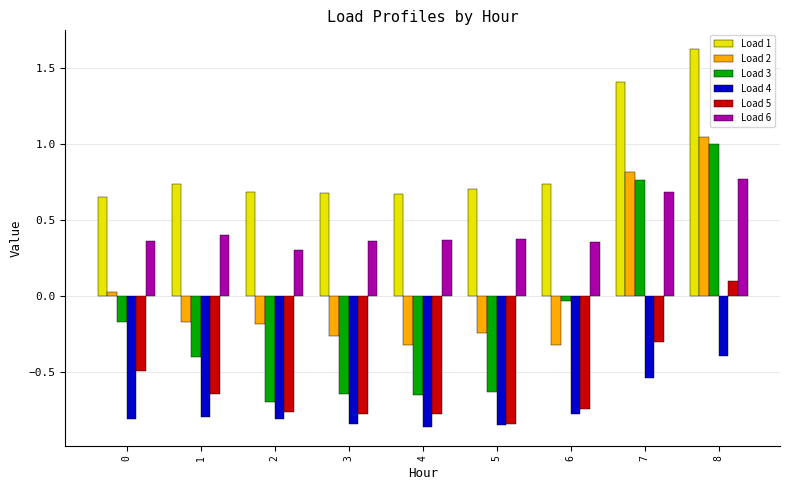

Which series has the widest spread of values?

Load 3